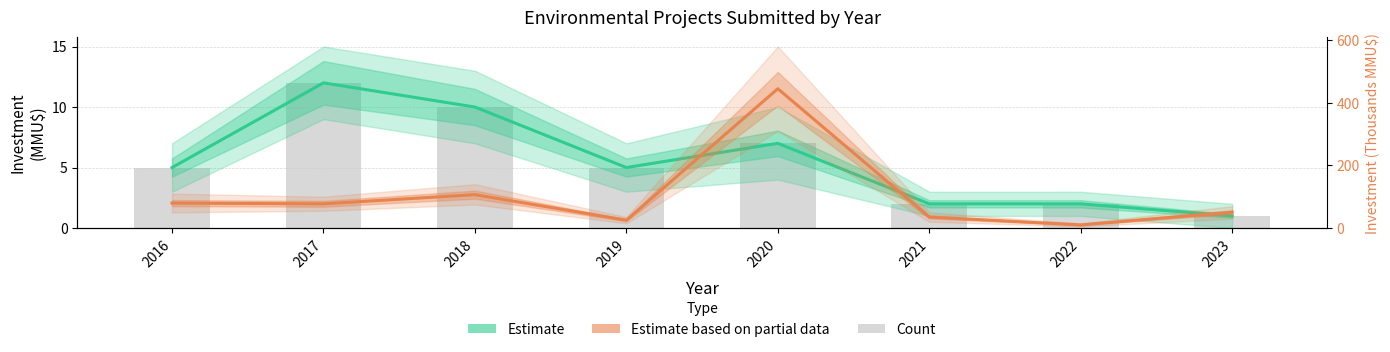

Which series has the largest total across all categories?

Estimate based on partial data